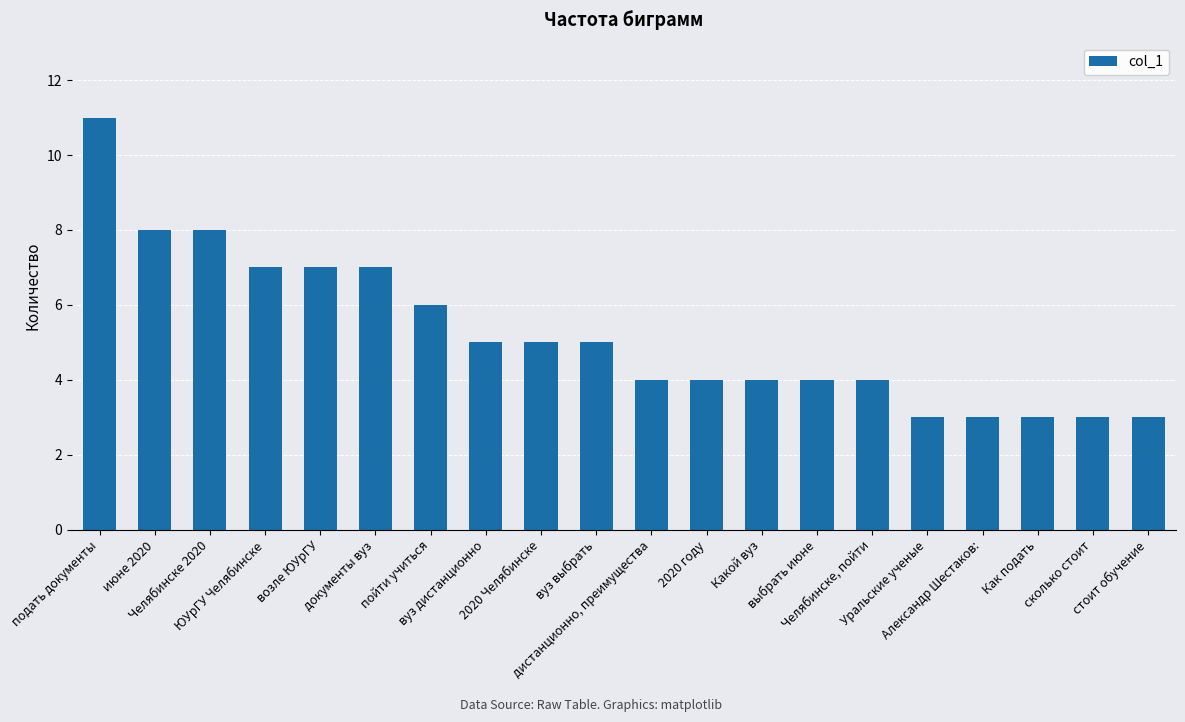

What is the minimum value shown in the chart?

3